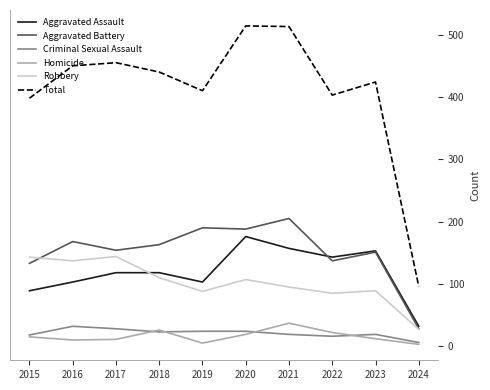

What is the total value across all series at 2018?

880